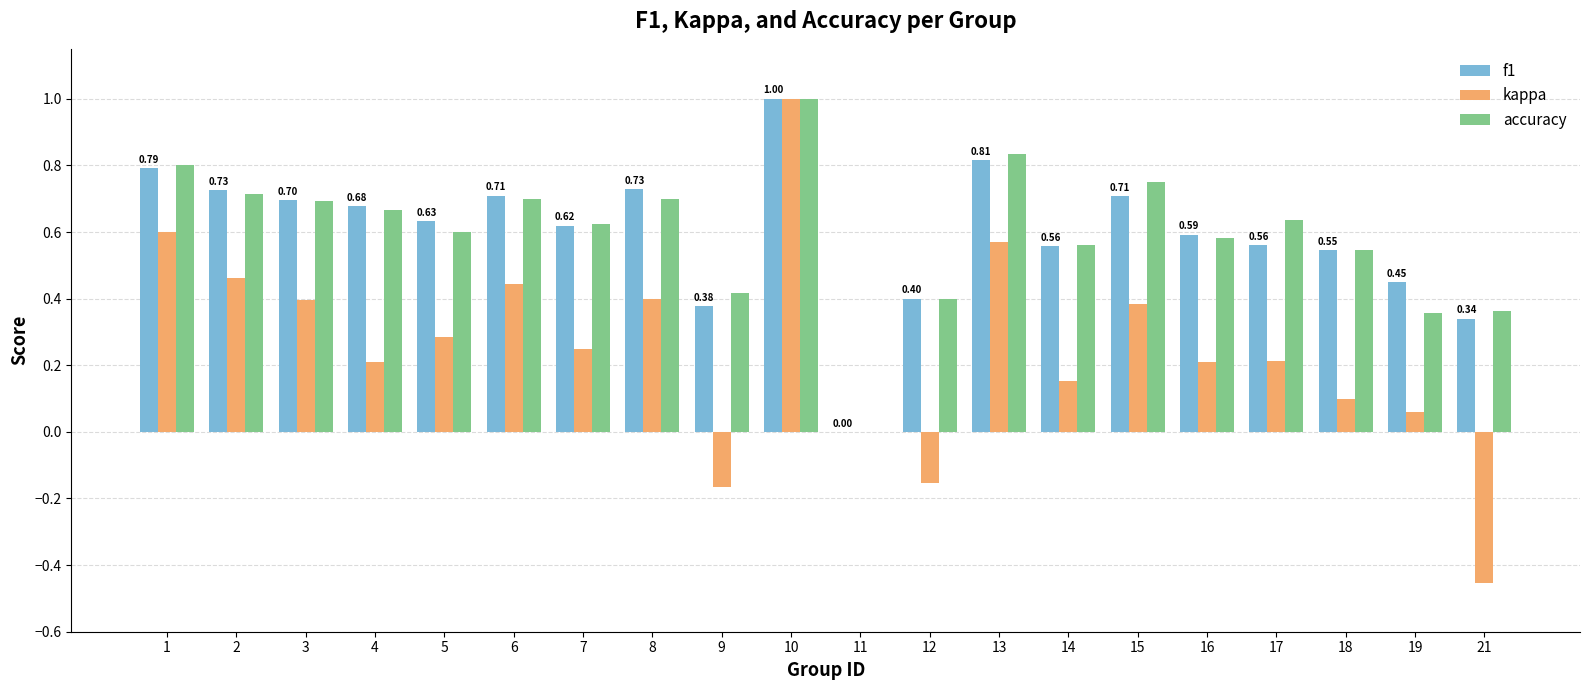

At which category is the sum across all series the highest?

10